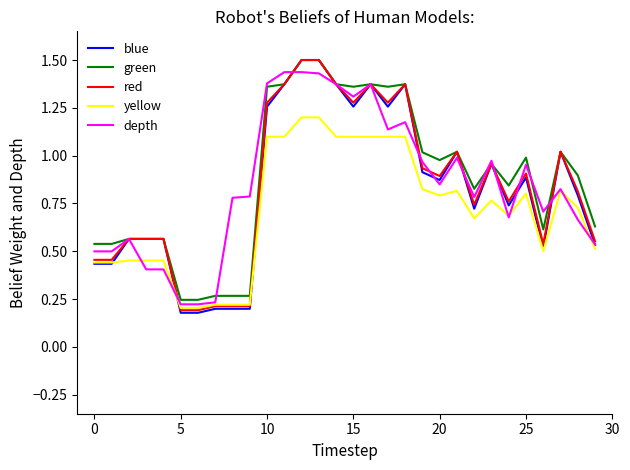

What is the highest value of the green series?

1.5